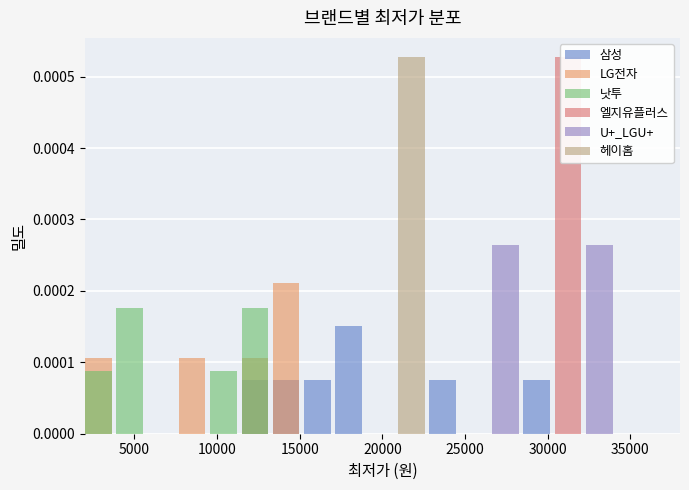

How many values in LG전자 are above zero?

4